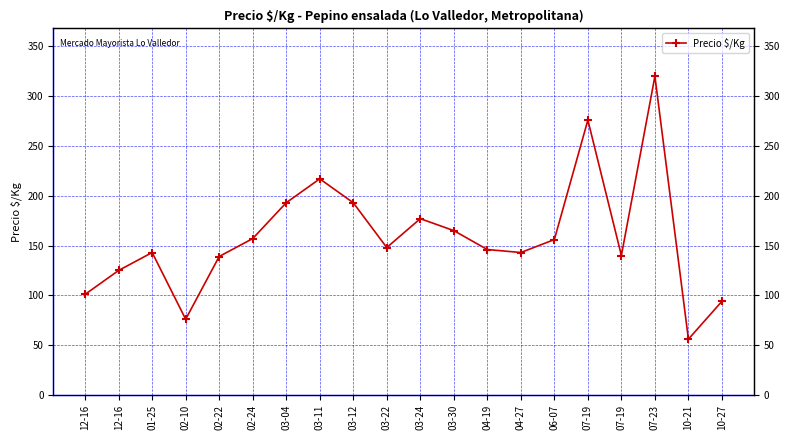

How many categories are shown in the chart?

20